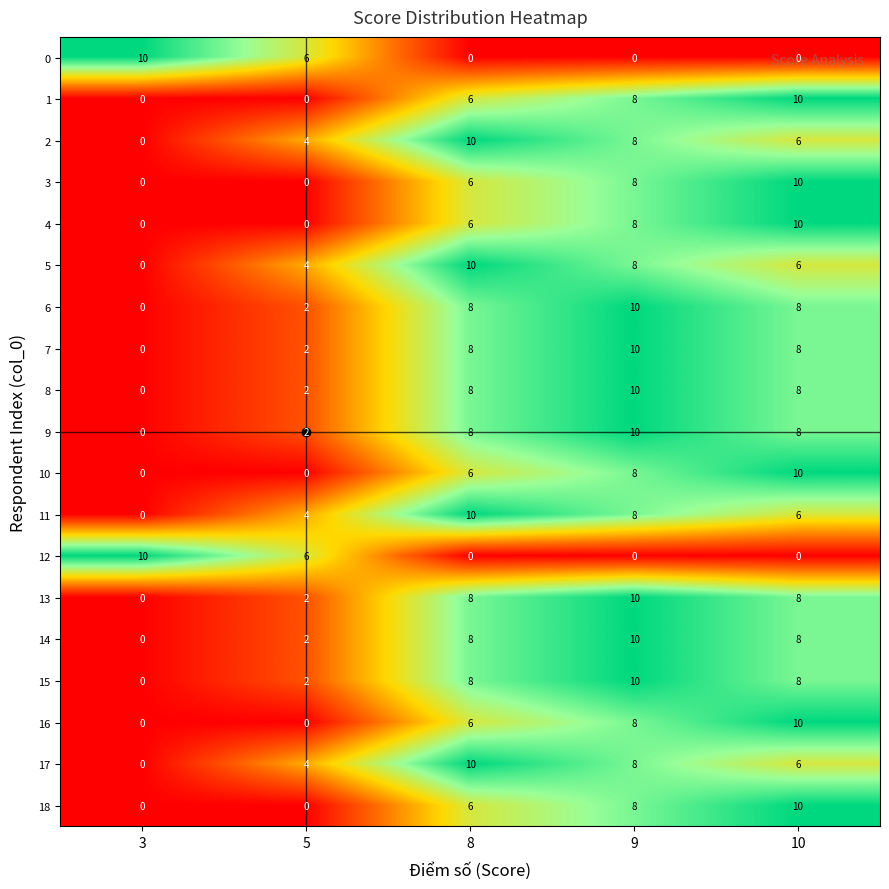

True or false: 18 has a value of 2 at 8.

False